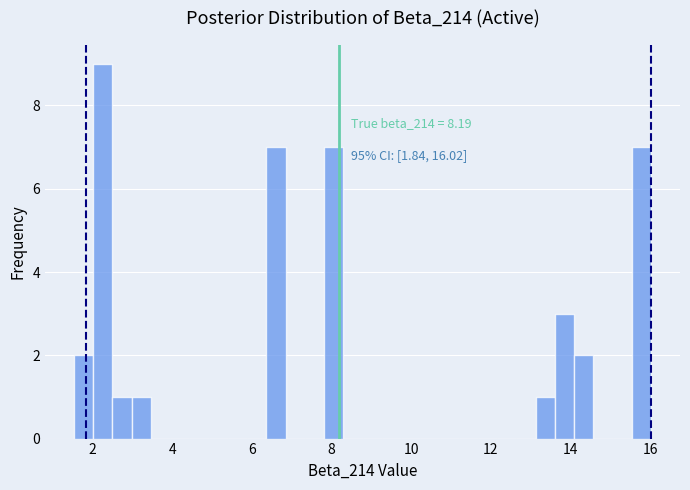

Read against the x-axis, roughly where is the centre of the tallest bar?

2.2